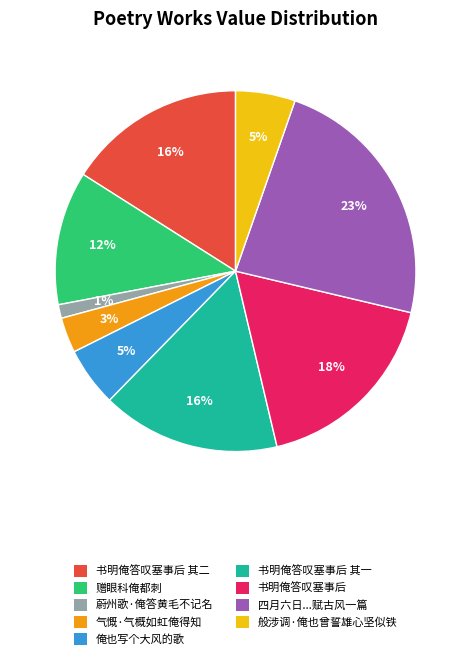

Is 俺也写个大风的歌 the majority of the pie?

No